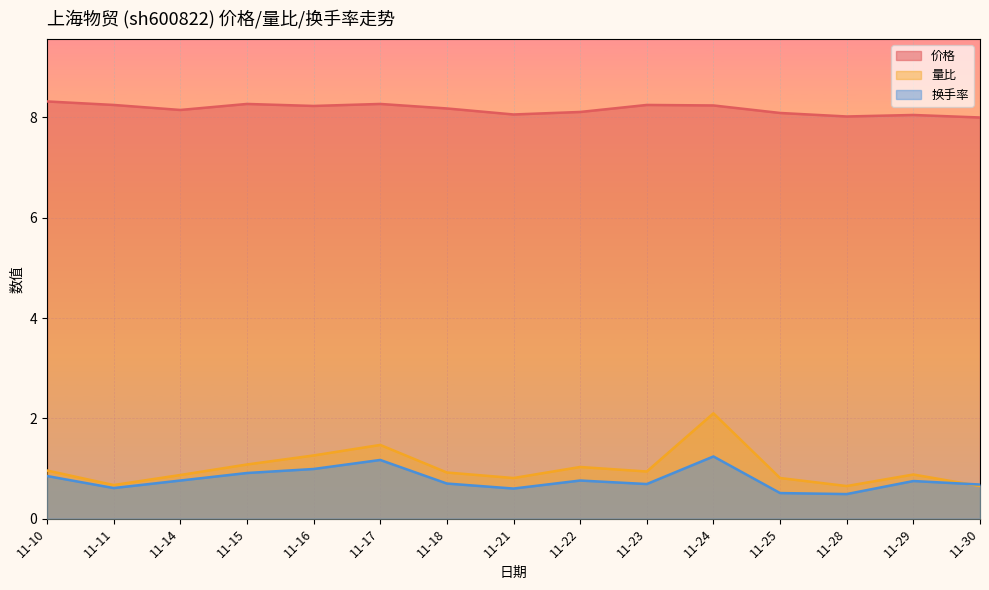

Which series has the widest spread of values?

量比